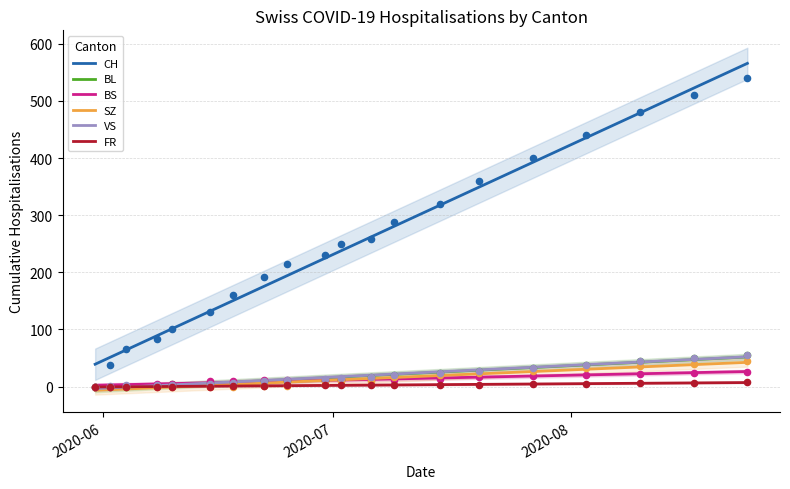

What are all the series names shown in the legend?

CH, BL, BS, SZ, VS, FR